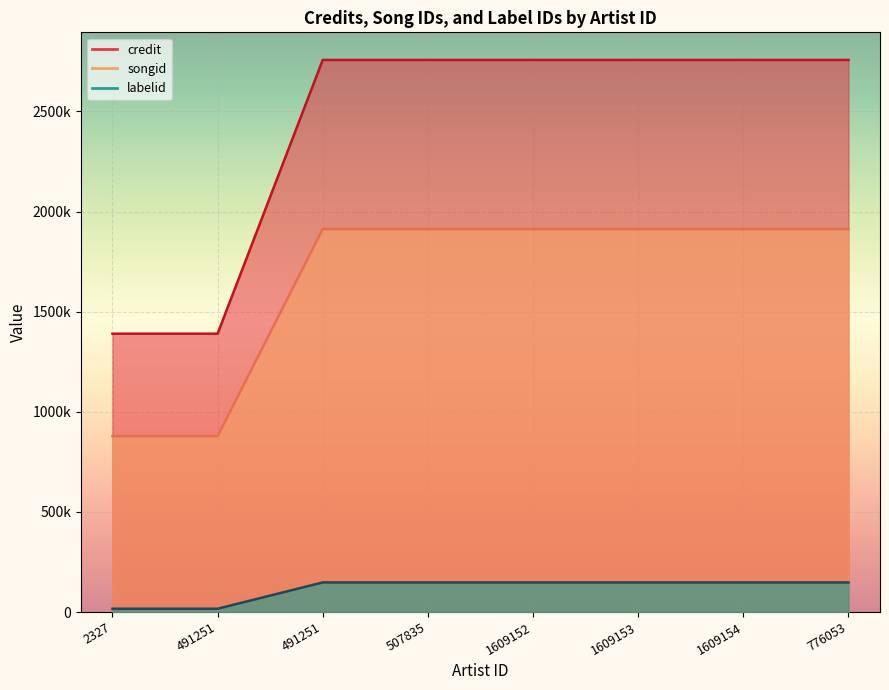

Reading left to right, what are all the values shown in this chart?

credit: 1390100	1390100	2757443	2757443	2757443	2757443	2757443	2757443
songid: 878101	878101	1912702	1912702	1912702	1912702	1912702	1912702
labelid: 16429	16429	147841	147841	147841	147841	147841	147841